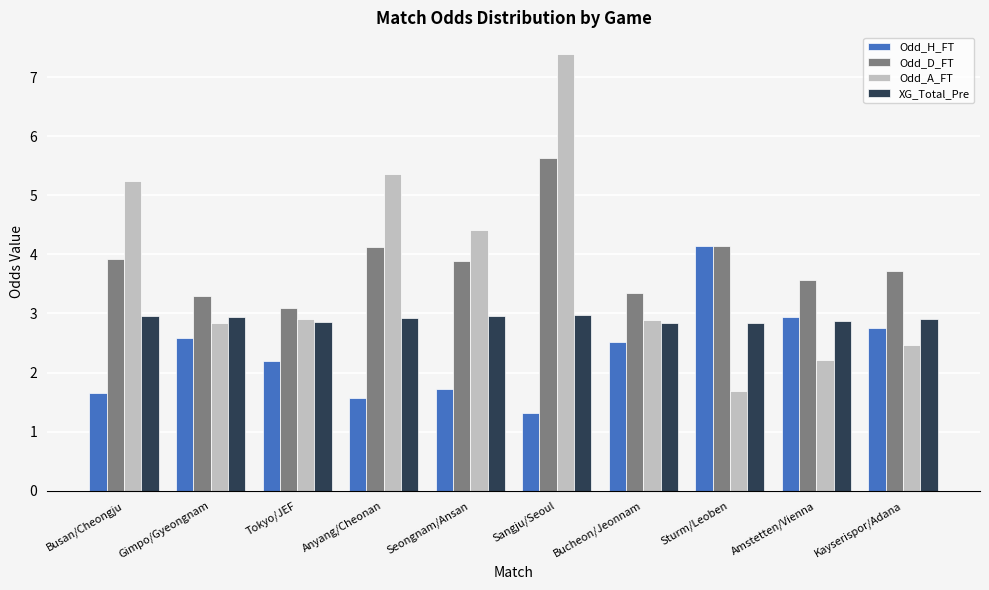

Is the value of Odd_D_FT at Sangju/Seoul greater than the value of Odd_A_FT at Tokyo/JEF?

Yes